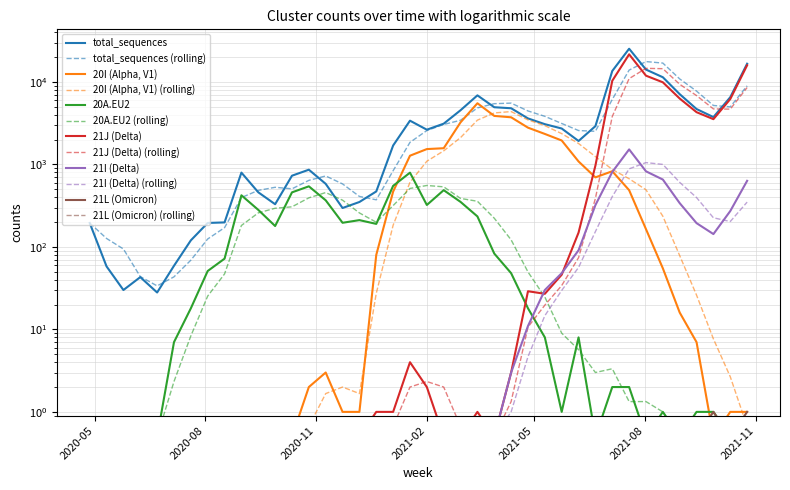

True or false: 20I (Alpha, V1) and 21J (Delta) intersect in this chart.

True